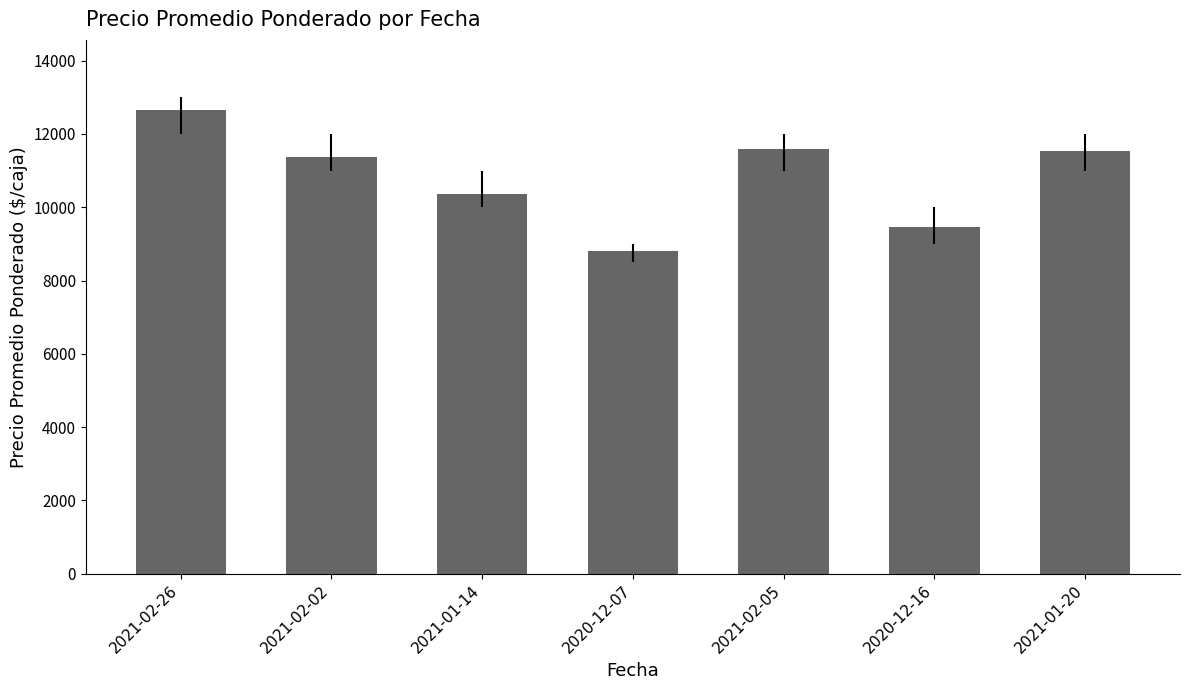

True or false: the data shows 11545 at 2021-01-20.

True